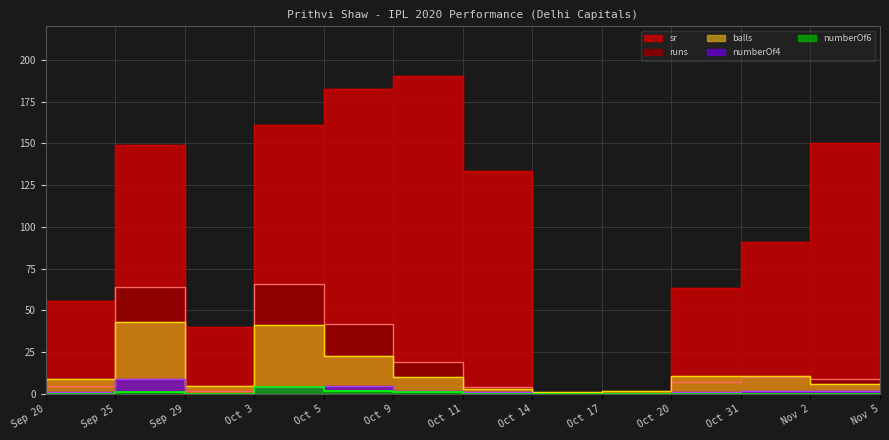

Which has a higher value, Oct 5 or Nov 2?

Oct 5